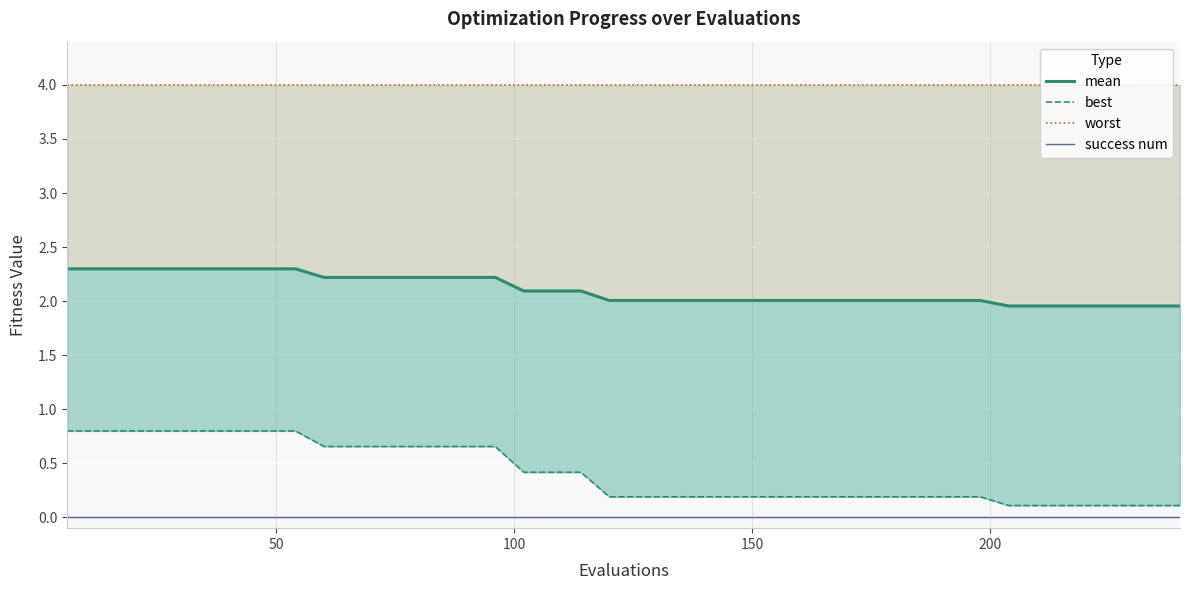

Is this an area chart (filled region under the line)?

No